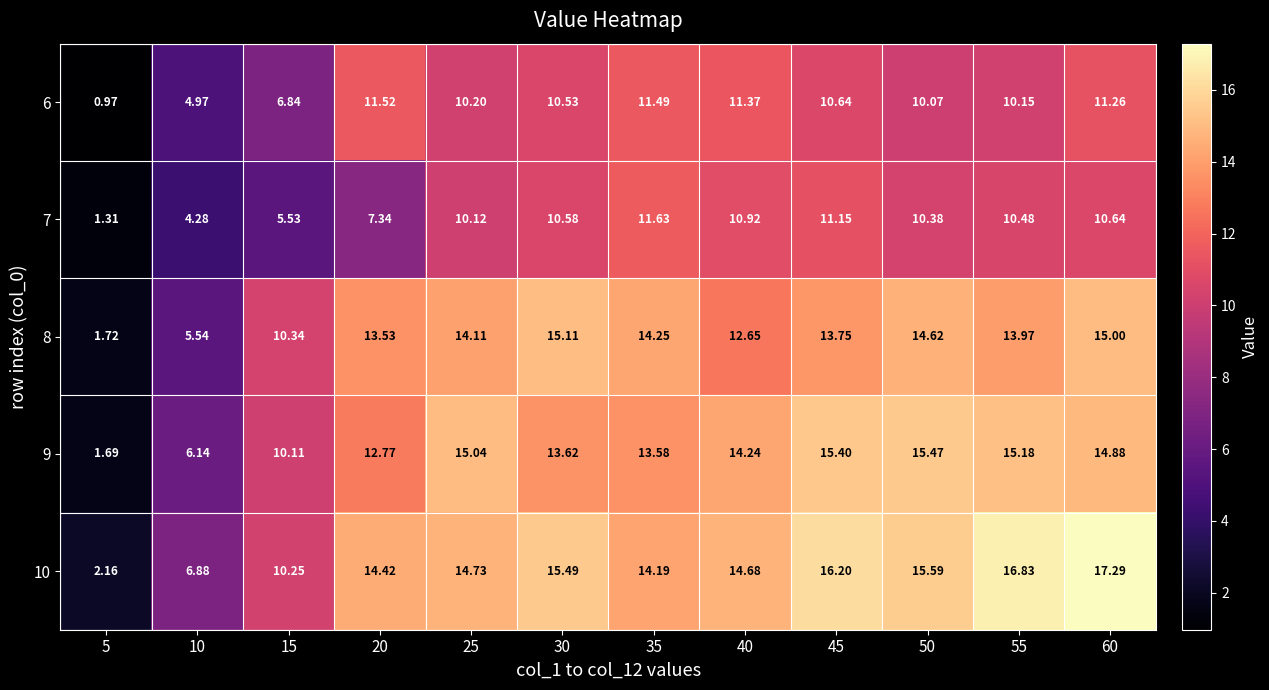

Is the value of 8 at 55 greater than the value of 6 at 5?

Yes